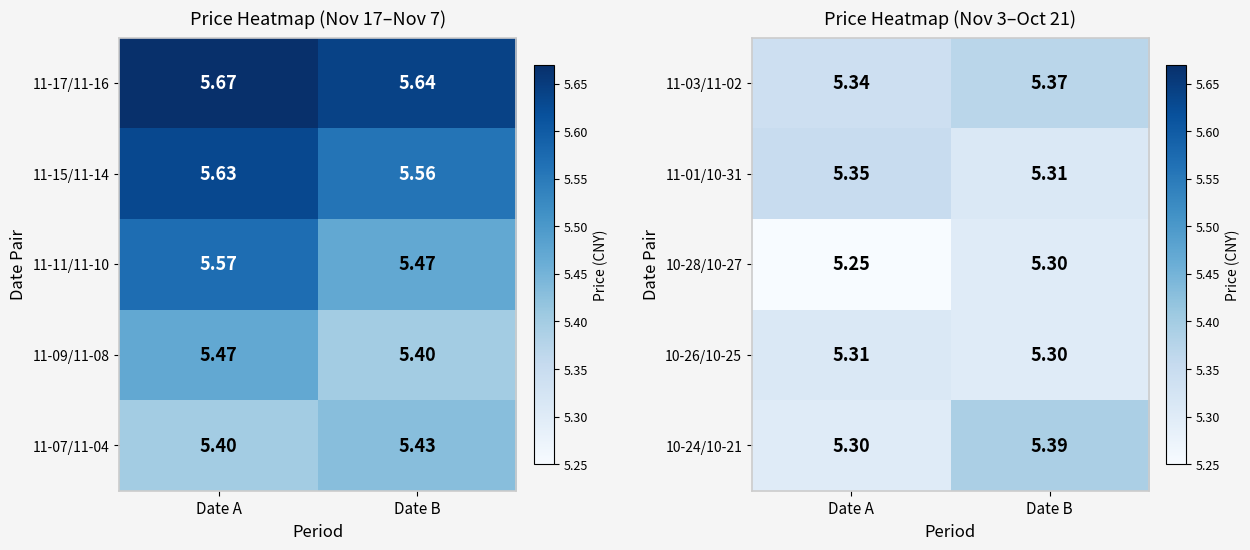

Between Date B and Date A, which is larger?

Date B